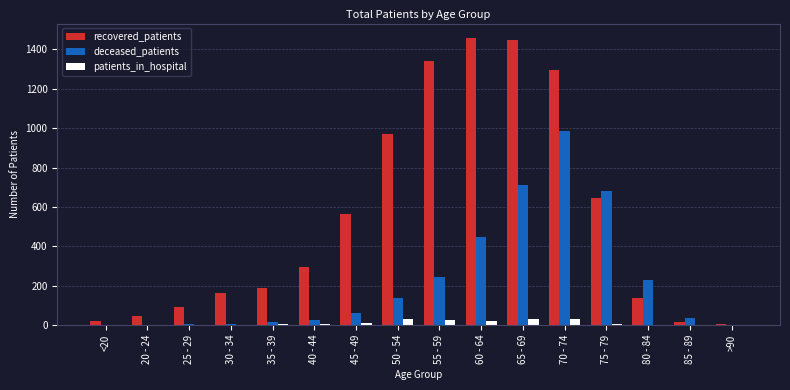

At which label is recovered_patients closest to 731?

75 - 79